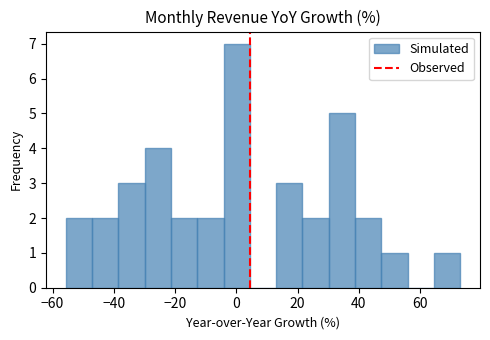

Reading left to right, transcribe this chart: for each bar, give the range it covers on the x-axis and its height. Neither the bar edges nor the heights are printed on the chart, so give them approximately, as read against the axes.

-56 to -48: 2
-48 to -38: 2
-38 to -30: 3
-30 to -22: 4
-22 to -12: 2
-12 to -4: 2
-4 to 4: 7
4 to 12: 0
12 to 22: 3
22 to 30: 2
30 to 38: 5
38 to 48: 2
48 to 56: 1
56 to 64: 0
64 to 74: 1